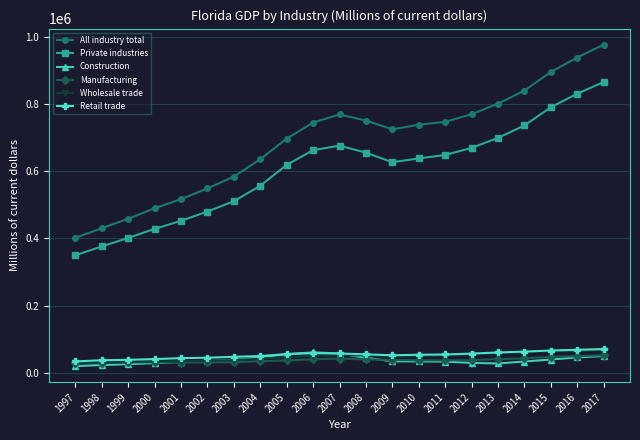

What is the value of the Private industries point at the 4th from the left?

428142.1